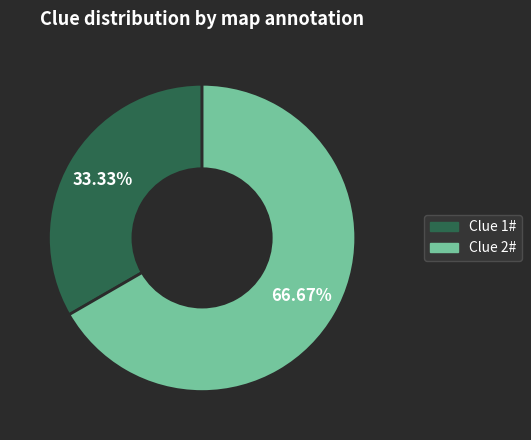

Which slice represents more than half of the pie?

Clue 2#